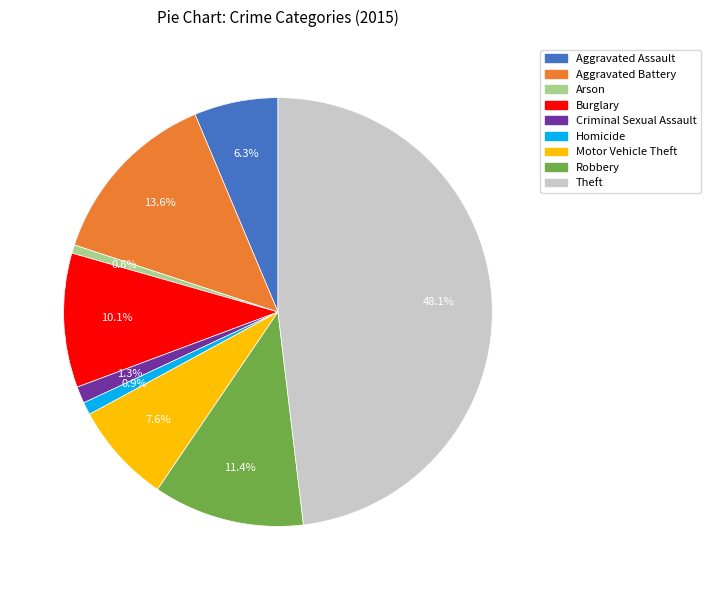

Which has a higher value, Homicide or Robbery?

Robbery